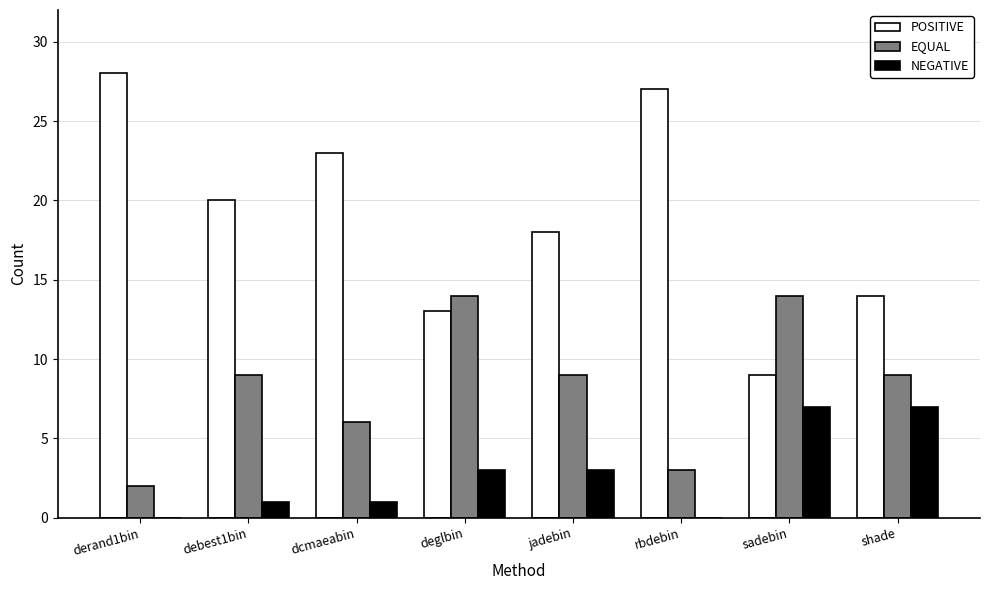

What is the average value of the POSITIVE series?

19